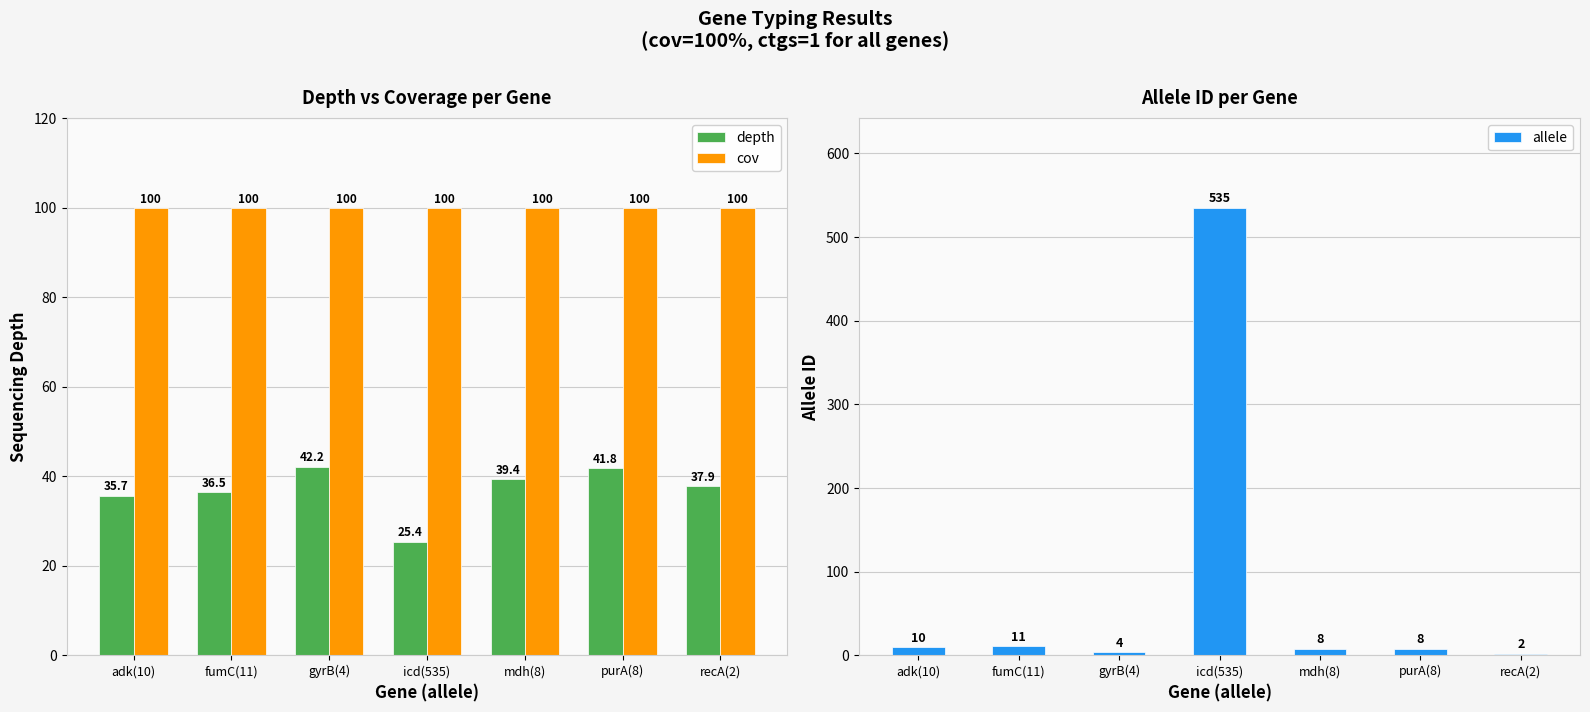

Rank the series by their maximum value, from lowest to highest.

depth, cov, allele